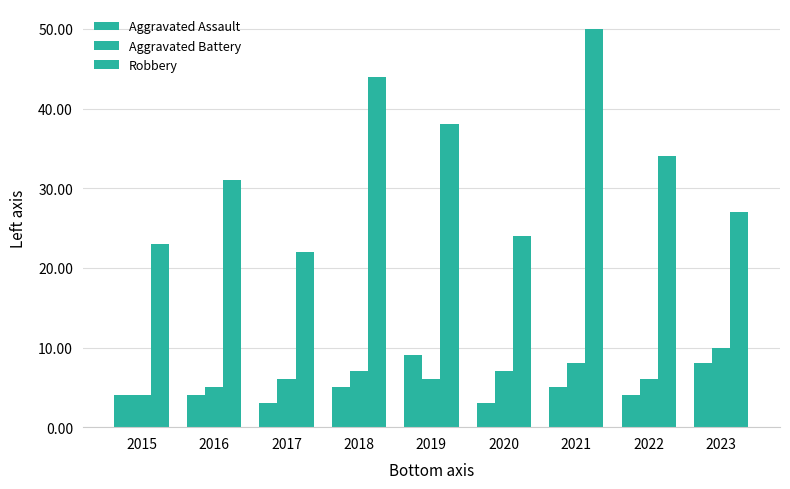

Between 2018 and 2021, which is larger?

2018